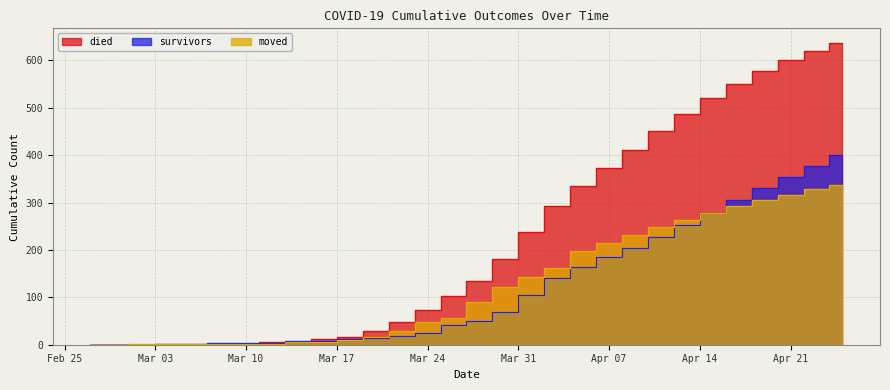

At how many categories does at least one series exceed 367?

10